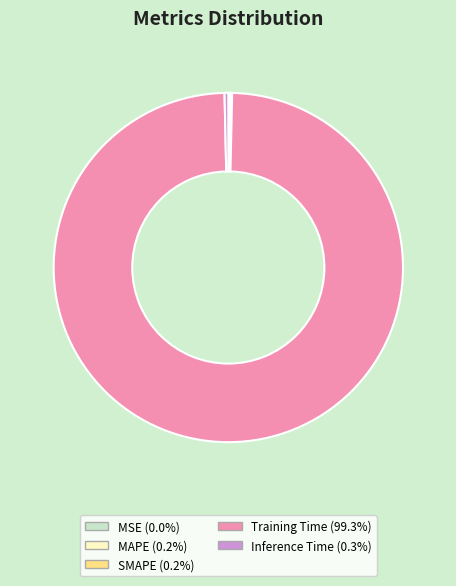

Is there a majority slice in this chart?

Yes